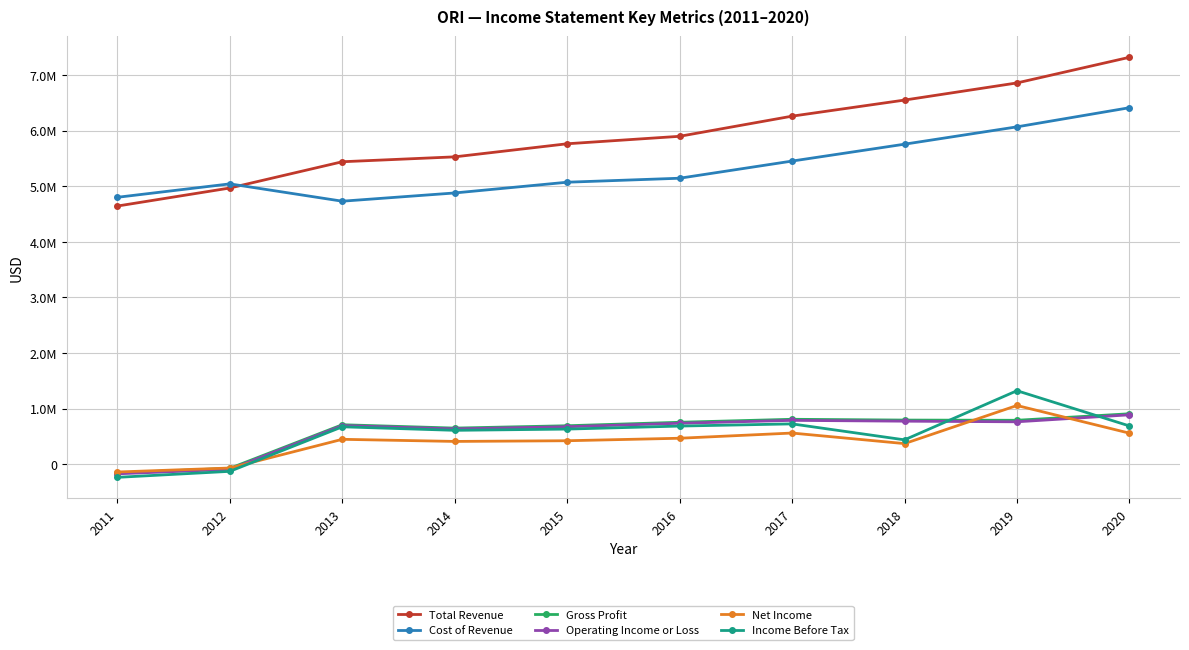

Rank the series at 2016 from lowest to highest value.

Net Income, Income Before Tax, Operating Income or Loss, Gross Profit, Cost of Revenue, Total Revenue